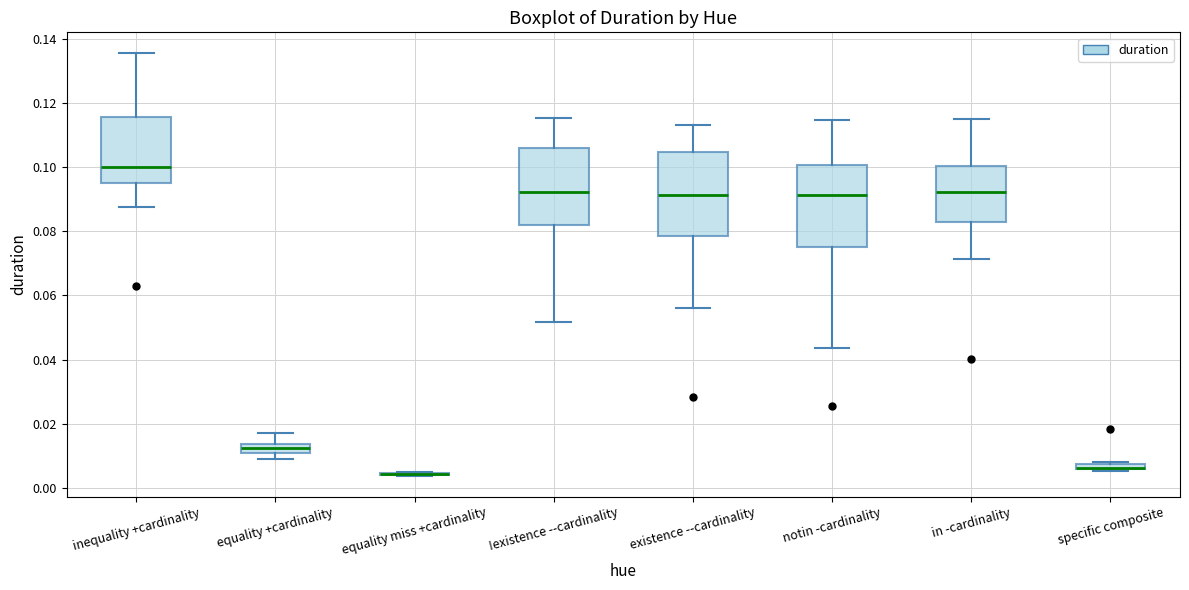

Where is the lower edge of the box for inequality +cardinality on the y-axis? The values are not printed on the chart, so give them approximately, as read against the axis.

0.096